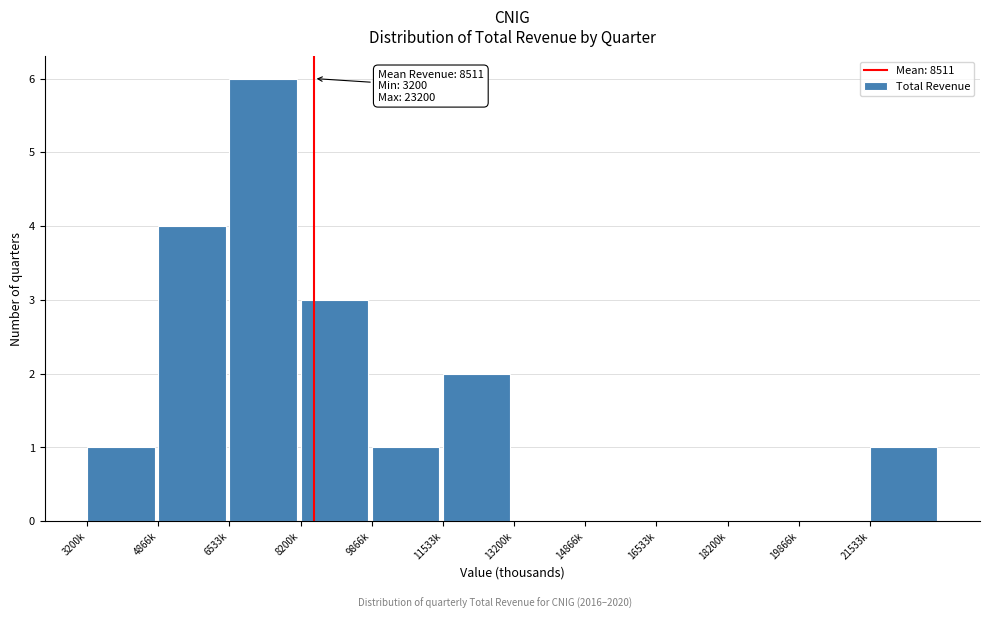

Reading left to right, list all the values displayed in this chart.

3200k=1	4866k=4	6533k=6	8200k=3	9866k=1	11533k=2	13200k=0	14866k=0	16533k=0	18200k=0	19866k=0	21533k=1